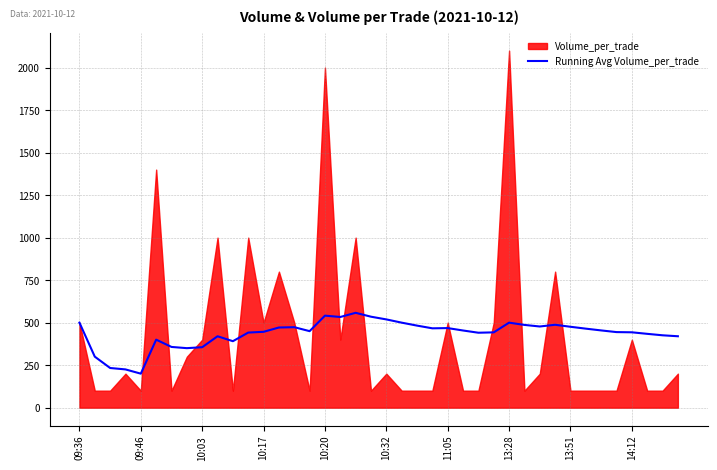

What is the minimum value for Running Avg Volume_per_trade?

200.0